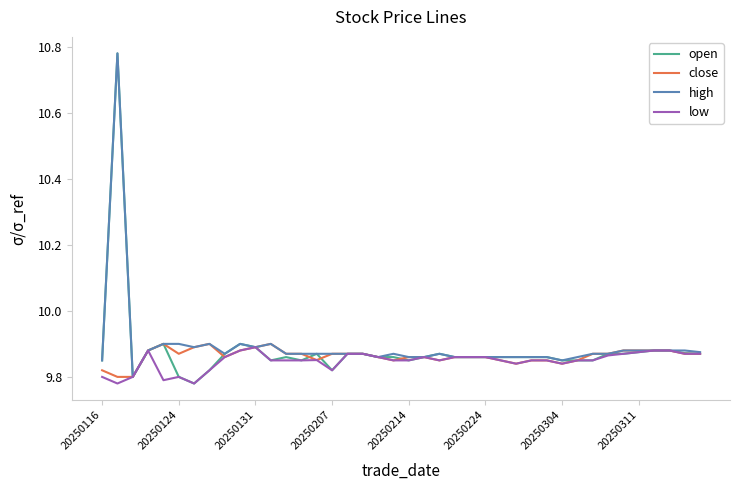

Count the low values in the range 9 to 10.

40